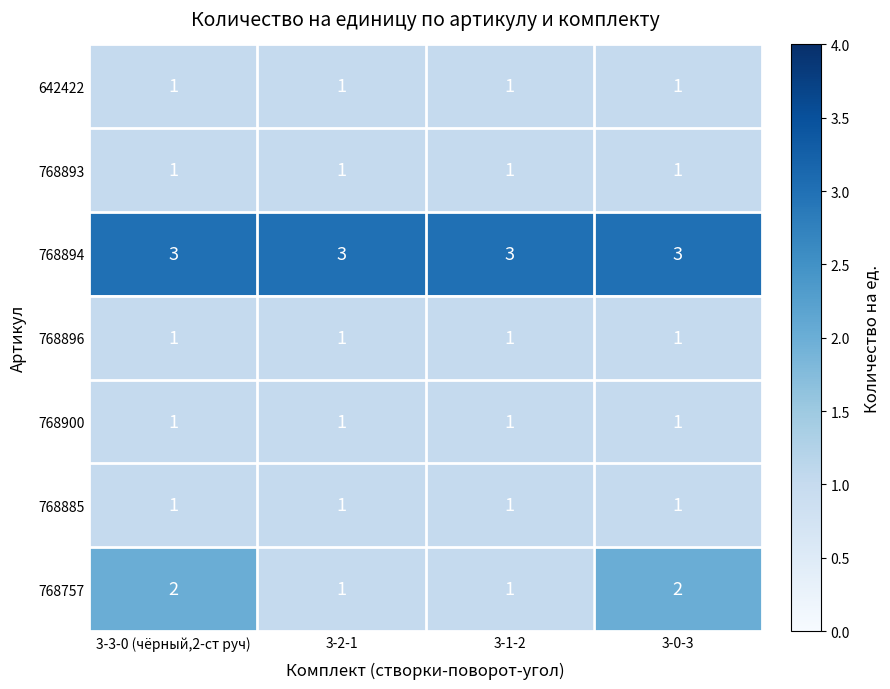

What is the maximum value shown in the chart?

3